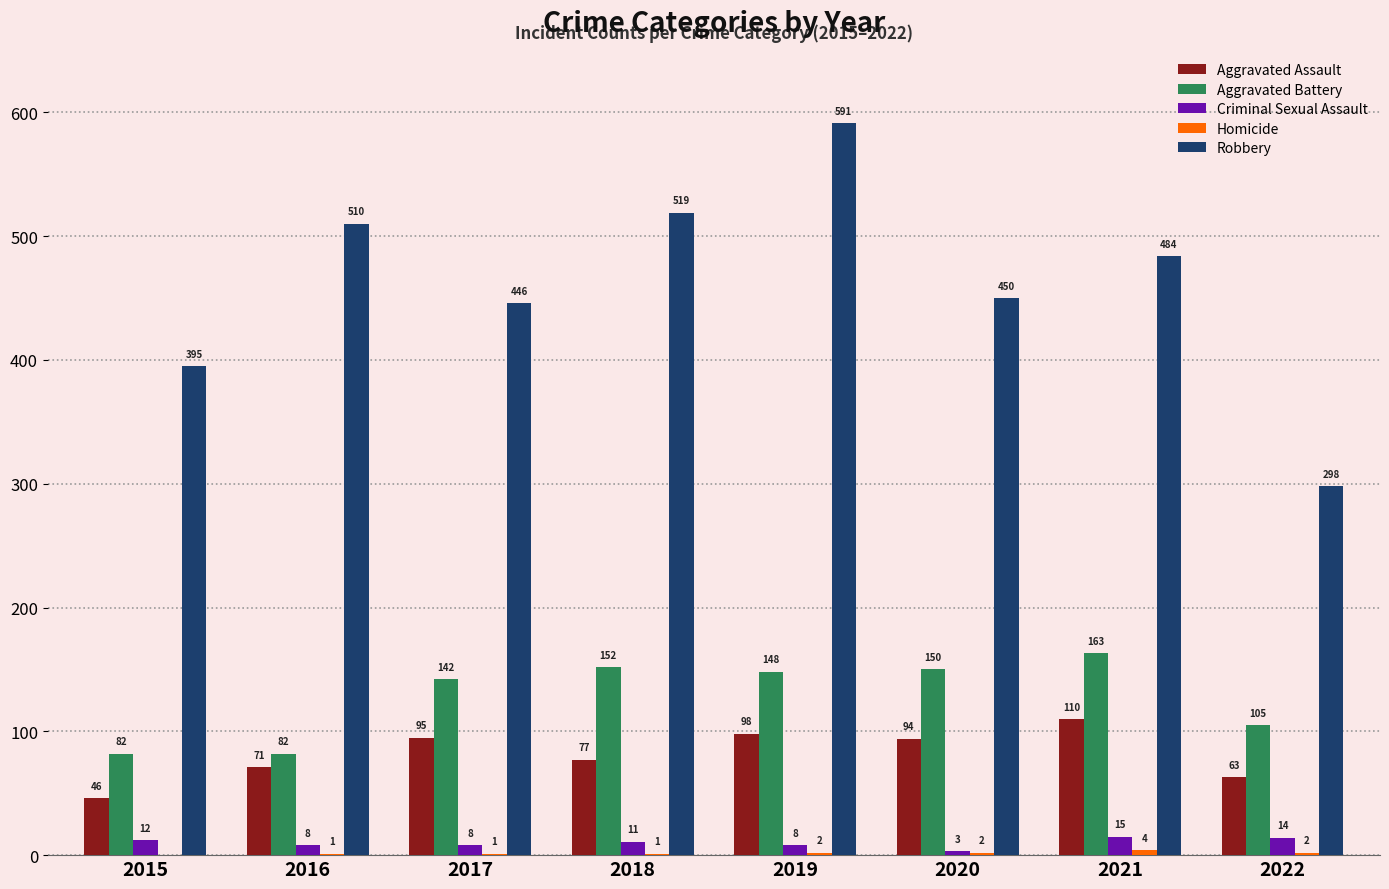

Count the number of categories in the chart.

8